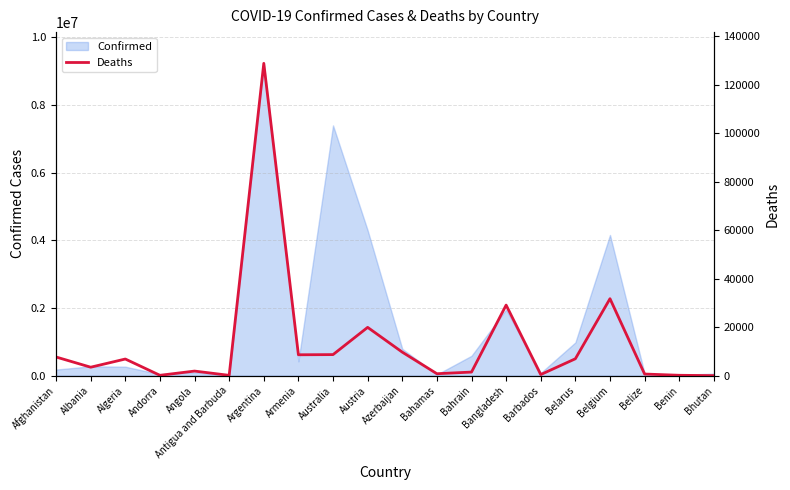

What is the value of the 7th point from the left?

128889